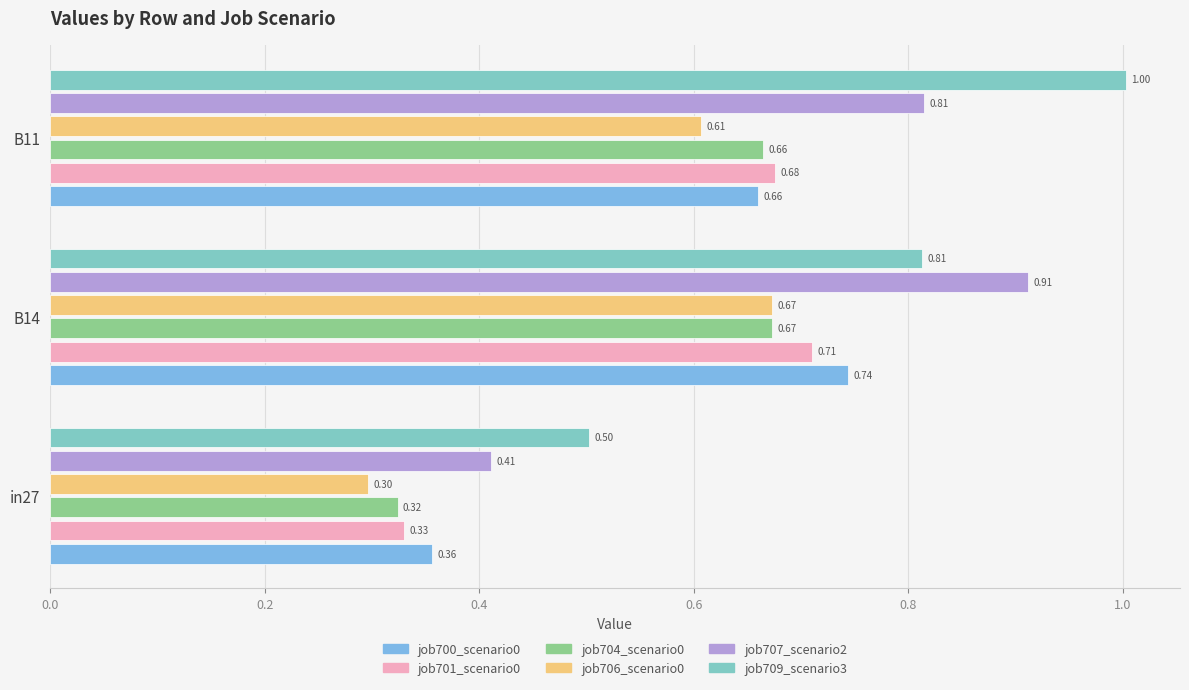

At which category is the sum across all series the highest?

B14